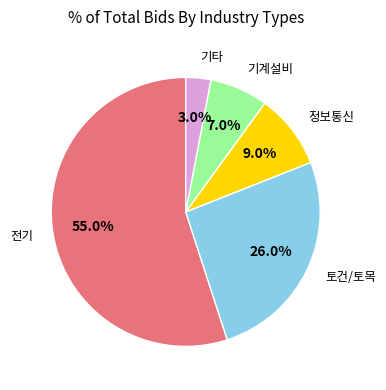

Does any single category account for the majority?

Yes